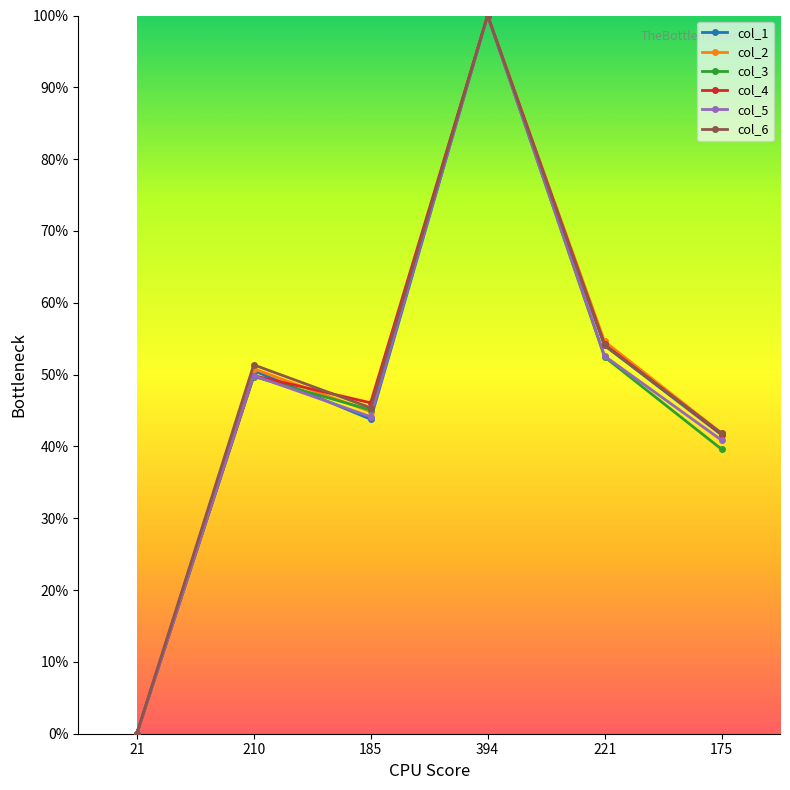

The col_3 series shows 45.1 at 185. True or false?

True